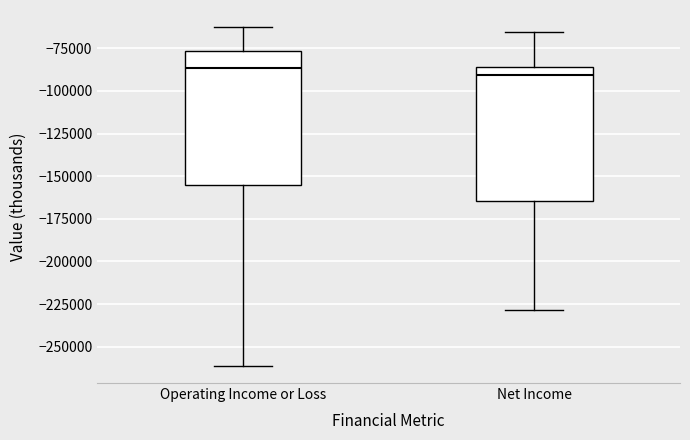

Reading left to right, read every box against the y-axis: the position of its median line, the range the box covers, and the ends of its whiskers. The values are not printed on the chart, so give them approximately, as read against the axis.

Operating Income or Loss: median -85000, box -155000 to -75000, whiskers -260000 to -60000
Net Income: median -90000, box -165000 to -85000, whiskers -230000 to -65000